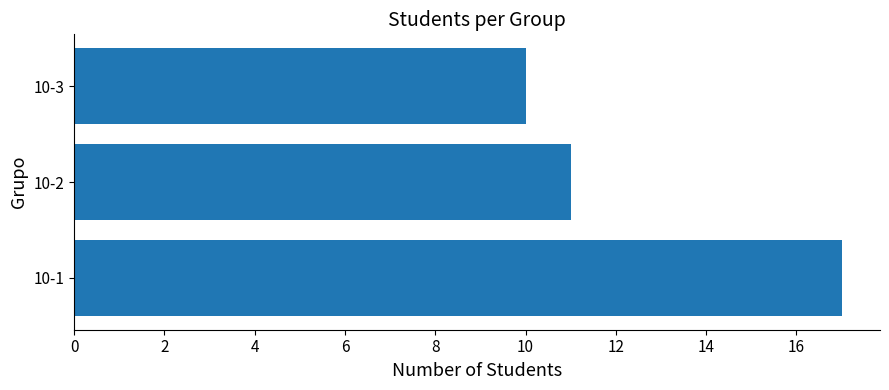

Rank the categories by value from lowest to highest.

10-3, 10-2, 10-1